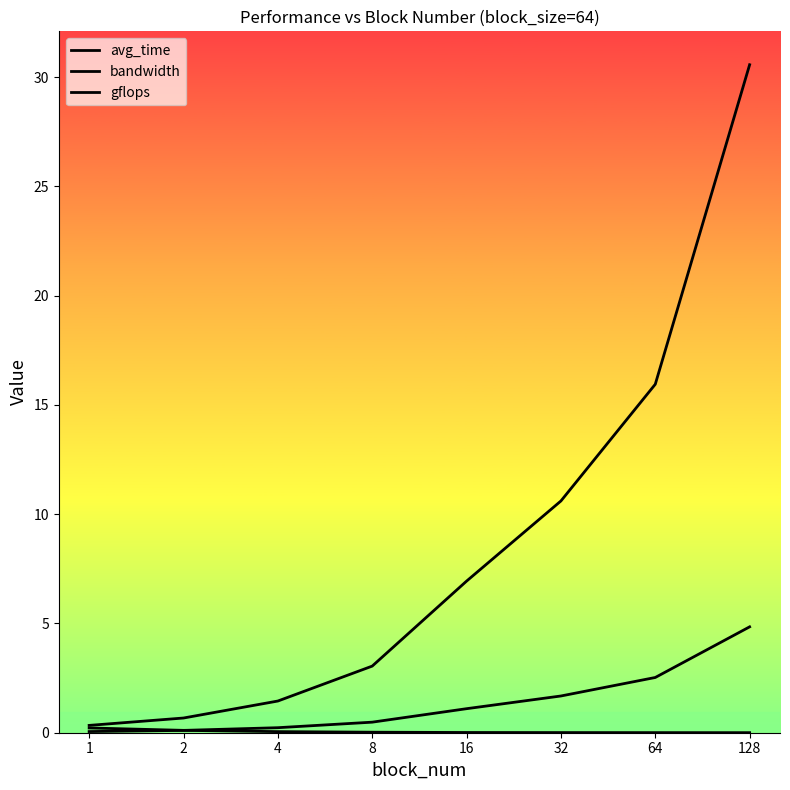

Rank the categories by avg_time value from lowest to highest.

128, 64, 32, 16, 8, 4, 2, 1